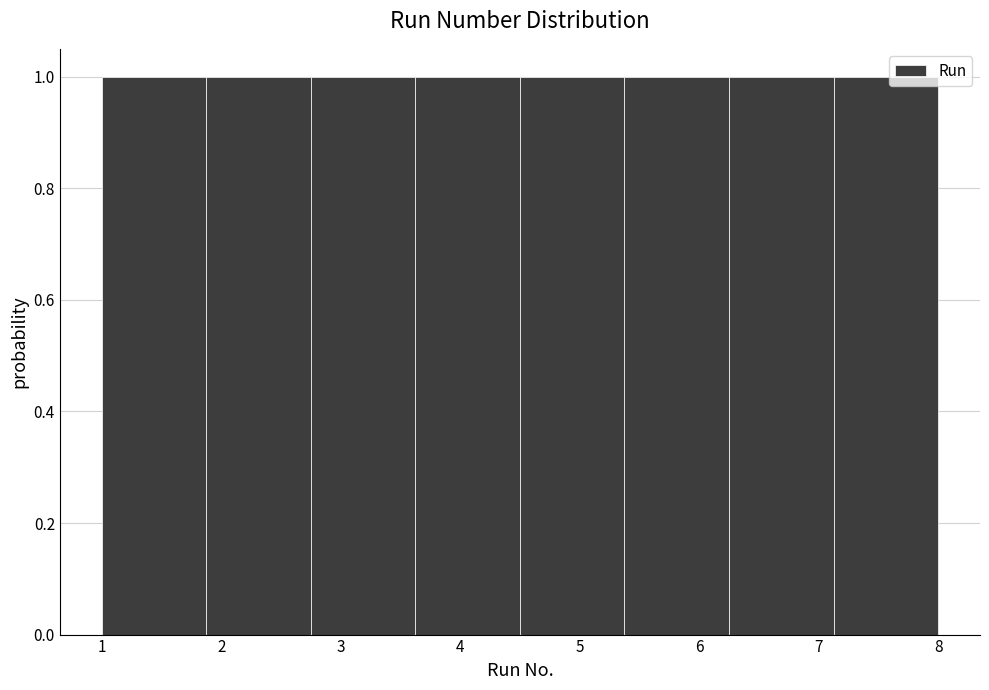

How tall is the bar that spans 5.4 to 6.3 on the x-axis? Neither the bar edges nor the heights are printed on the chart, so give them approximately, as read against the axes.

1